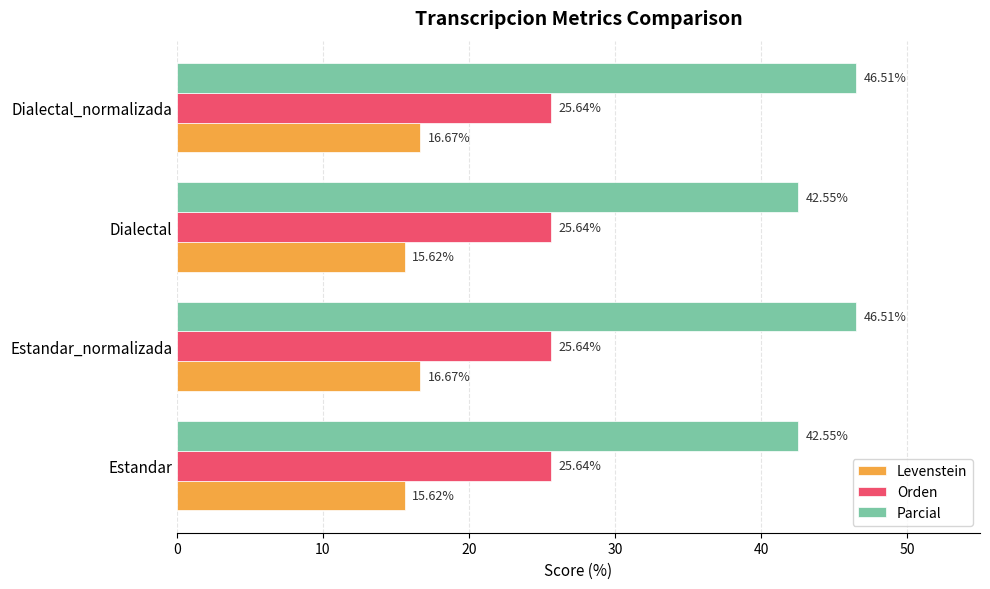

What is the sum of the Orden values at Estandar and Dialectal?

51.3